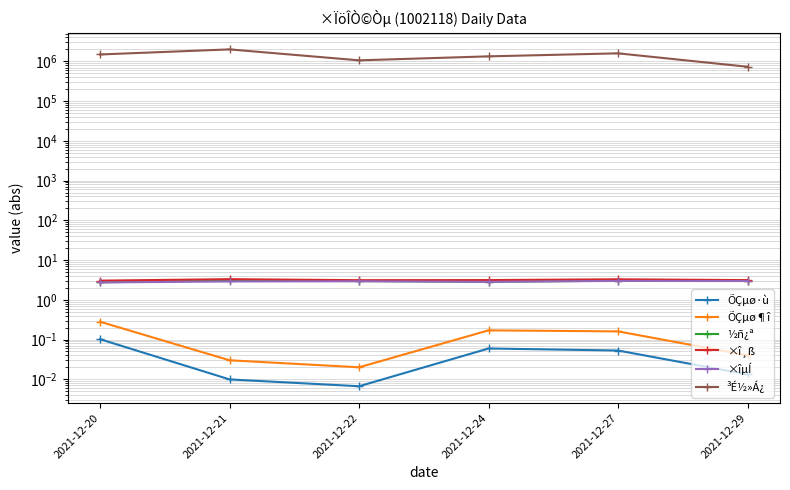

True or false: ³É½»Á¿ and ÕÇµø·ù cross at least once.

False